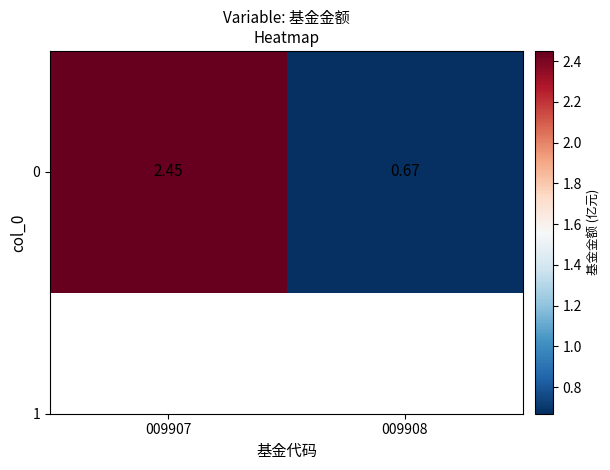

Count the number of values greater than 2.

1